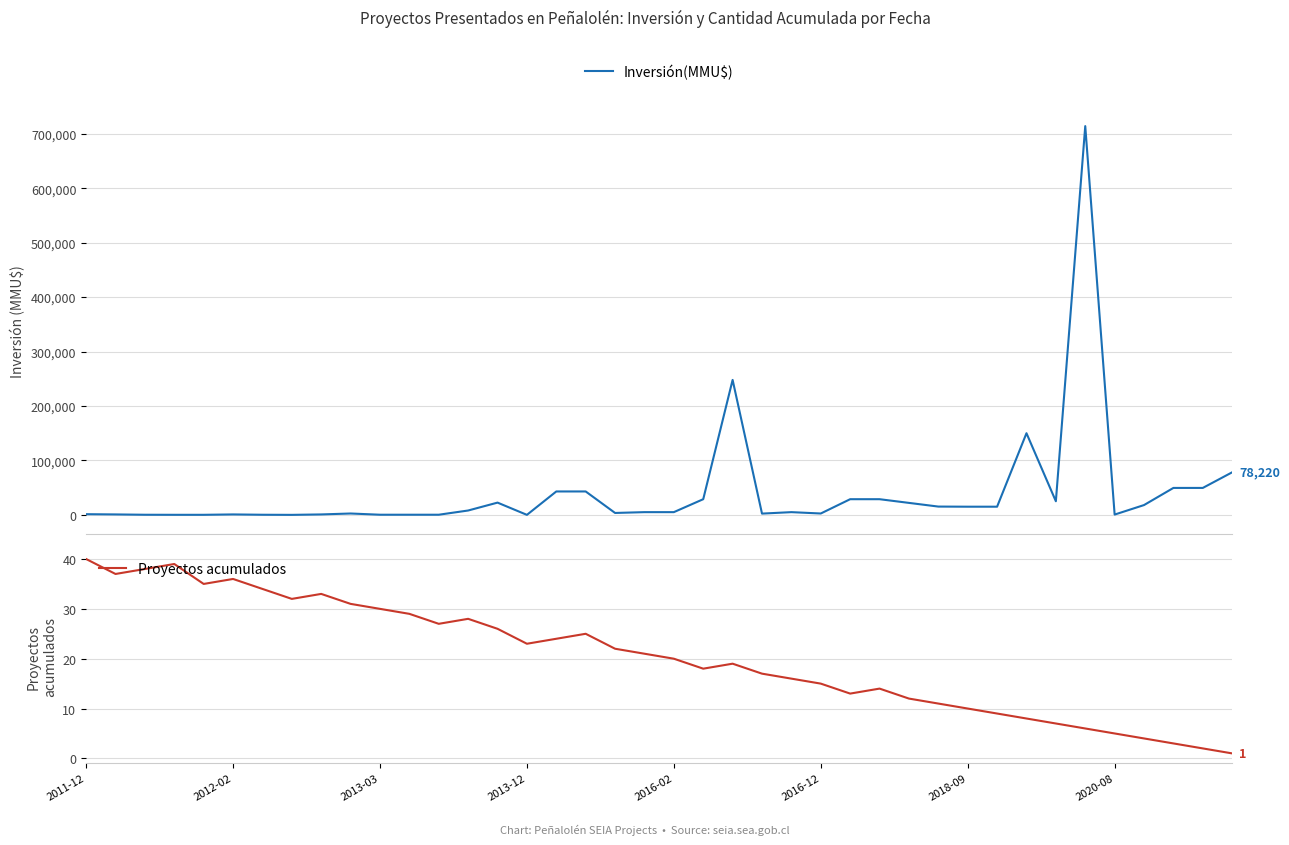

In Proyectos acumulados, how many points are higher than both neighbors (excluding endpoints)?

7